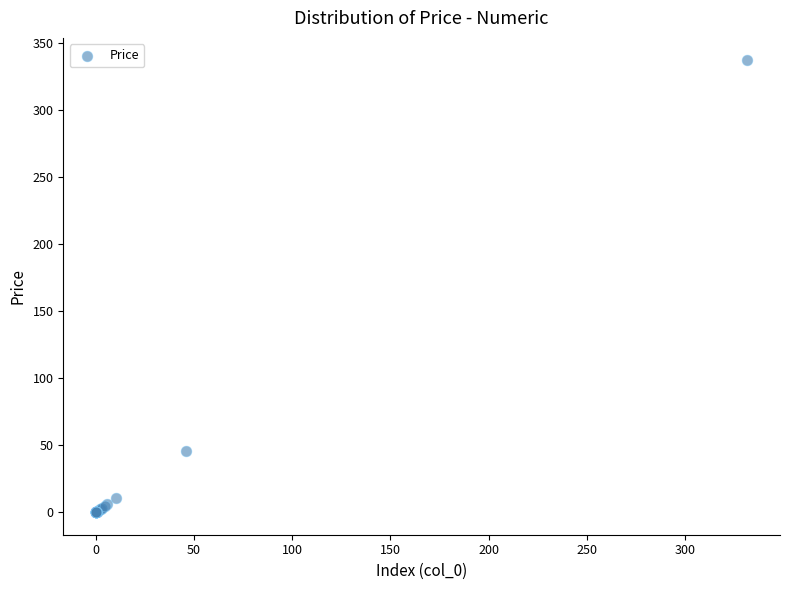

What Y value in the scatter plot is closest to 168?

45.7